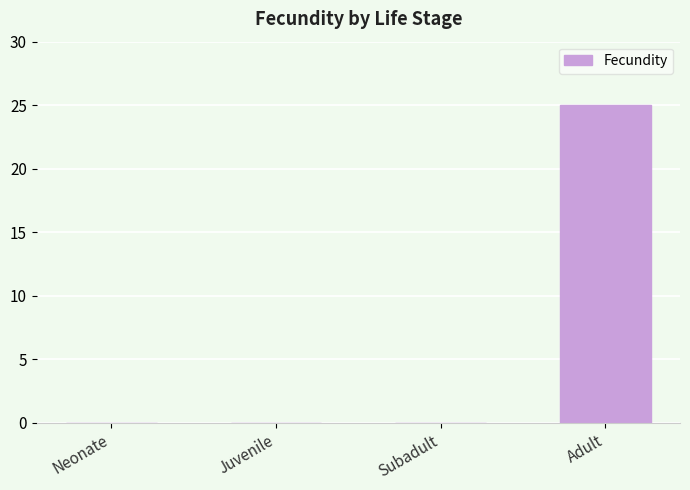

How many data points does each series have?

4